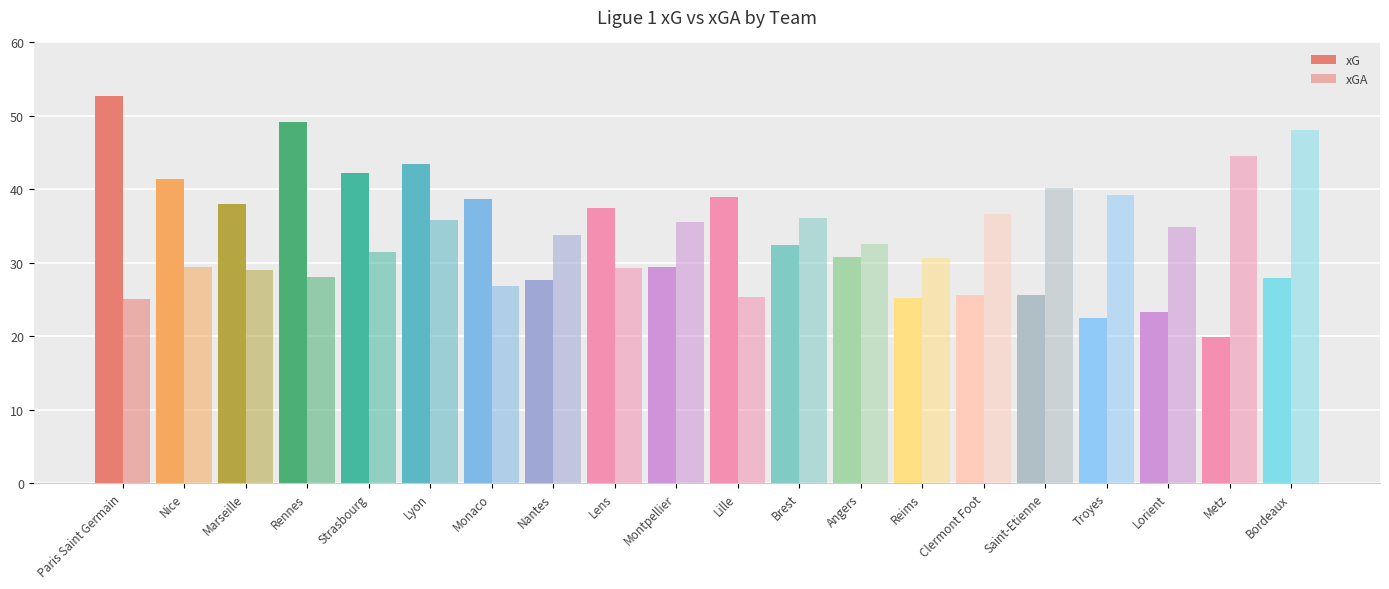

How many bars are there in each group?

2